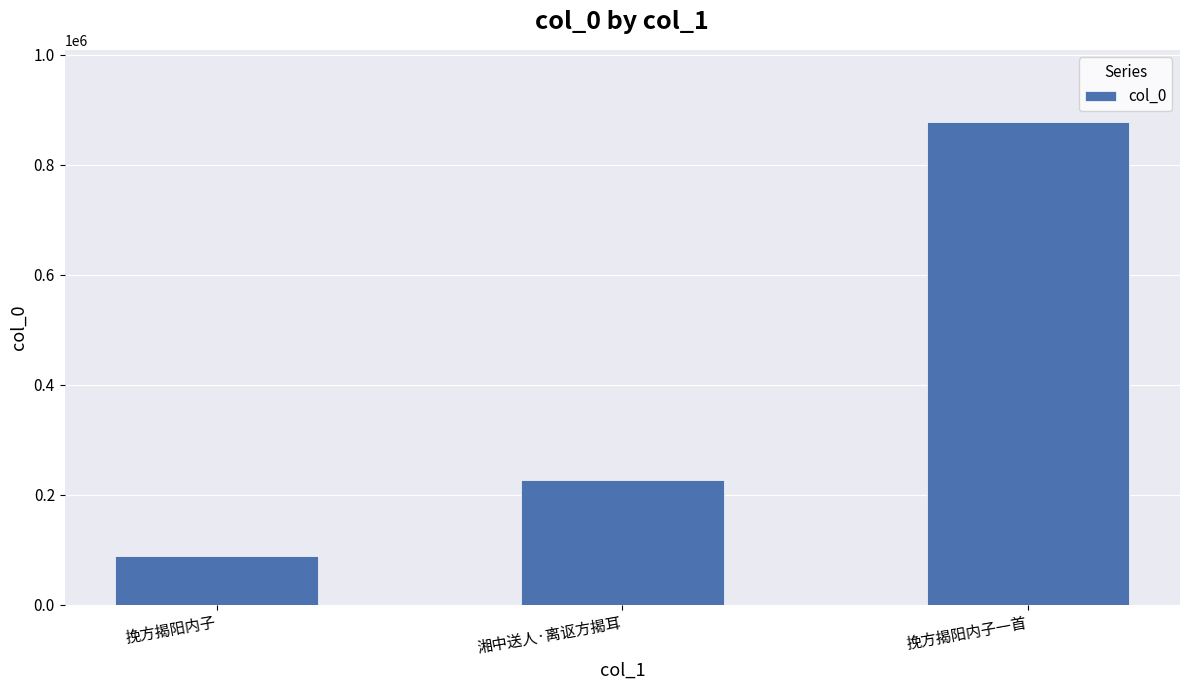

Is it true that the value at 挽方揭阳内子 is 57355?

False